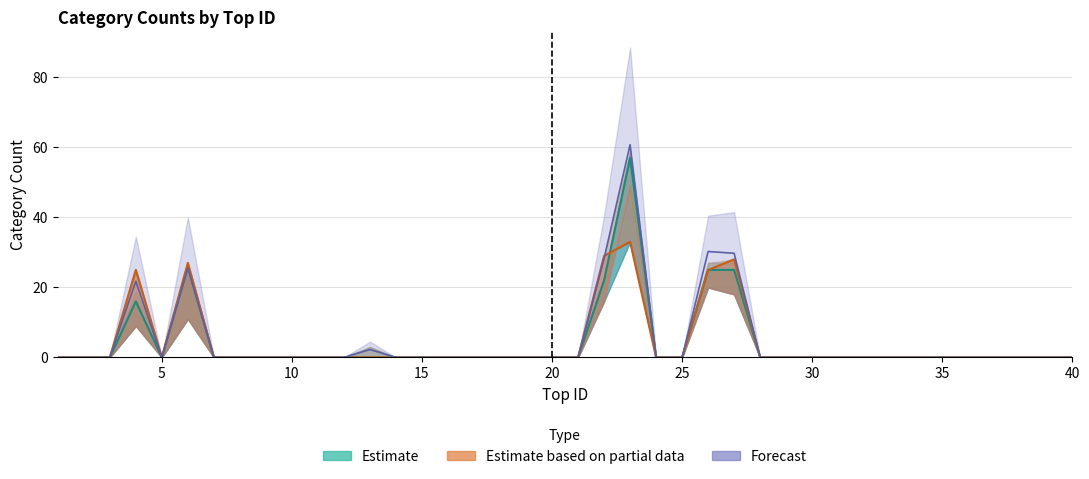

How many lines are shown in the chart?

3